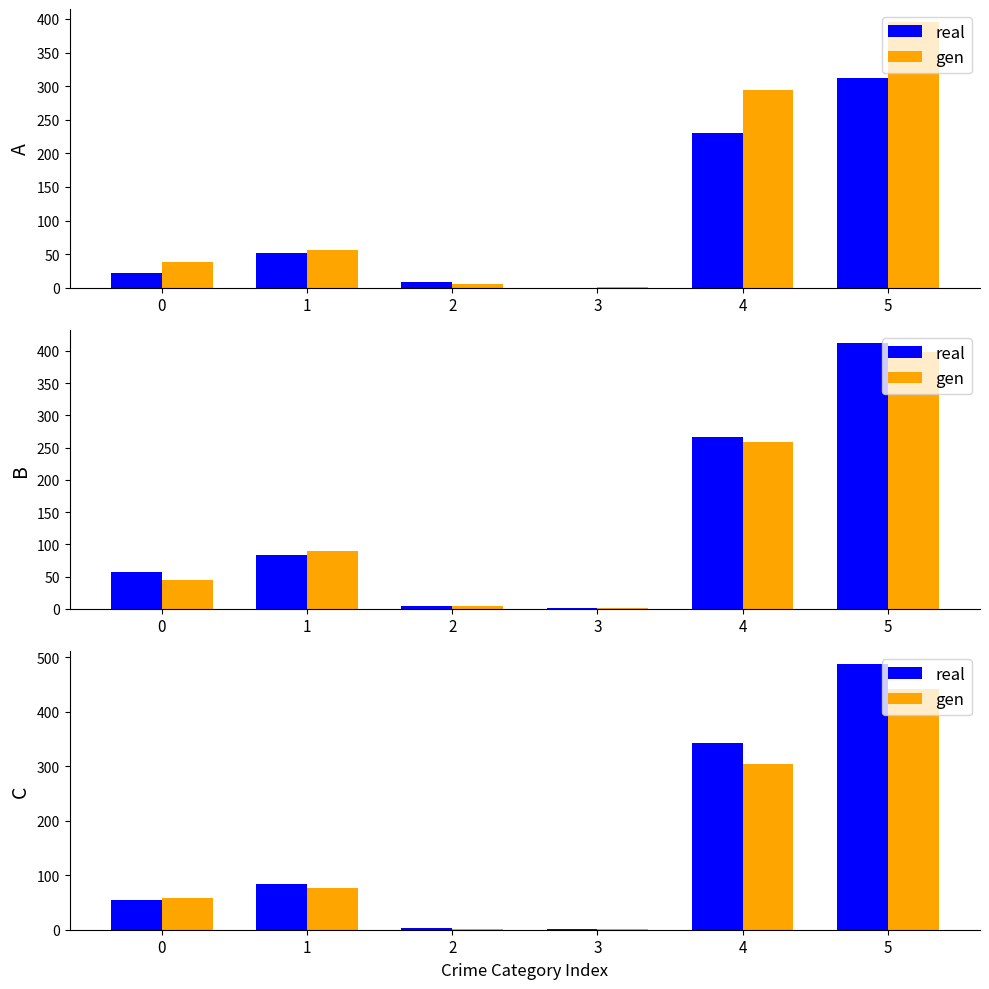

The gen series shows 3 at 3. True or false?

False